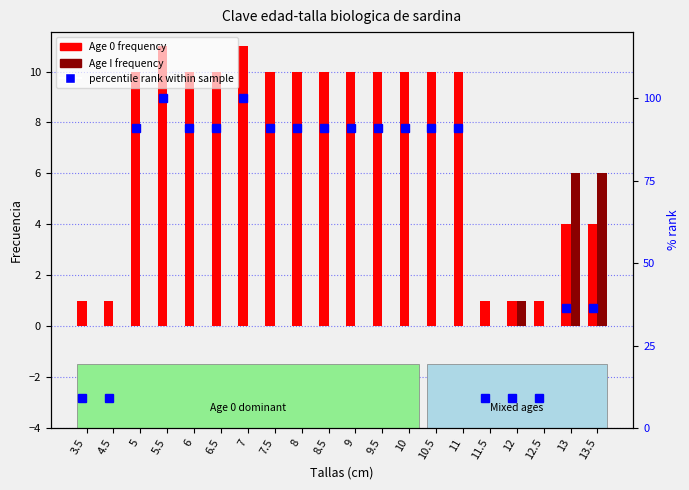

Does the chart contain stacked bars?

No